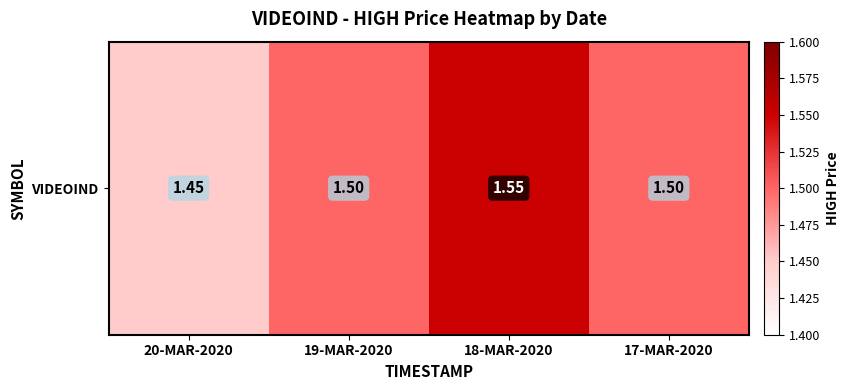

What is the difference between the maximum and minimum values?

0.1